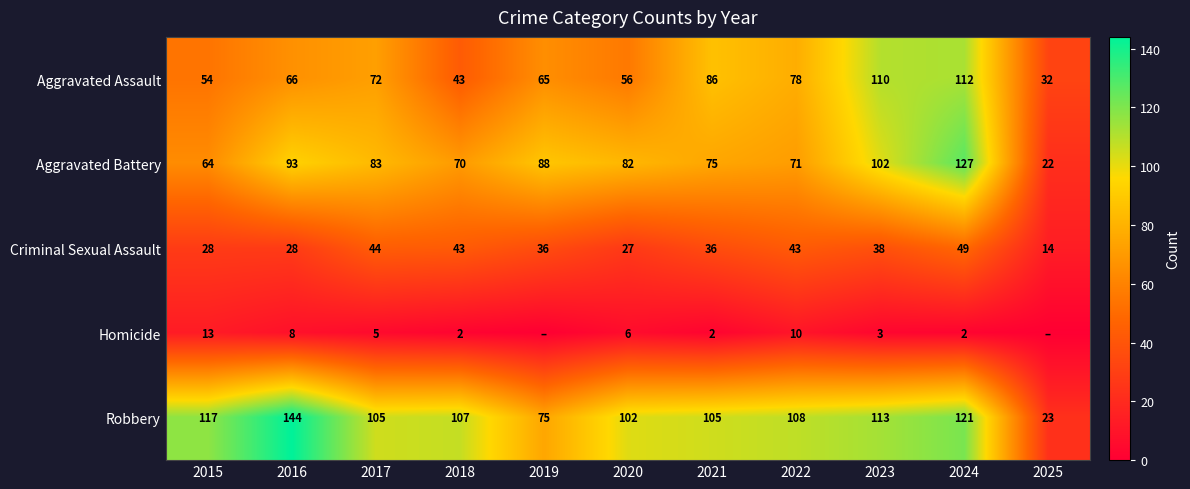

Is it true that Robbery equals 181 at 2018?

False